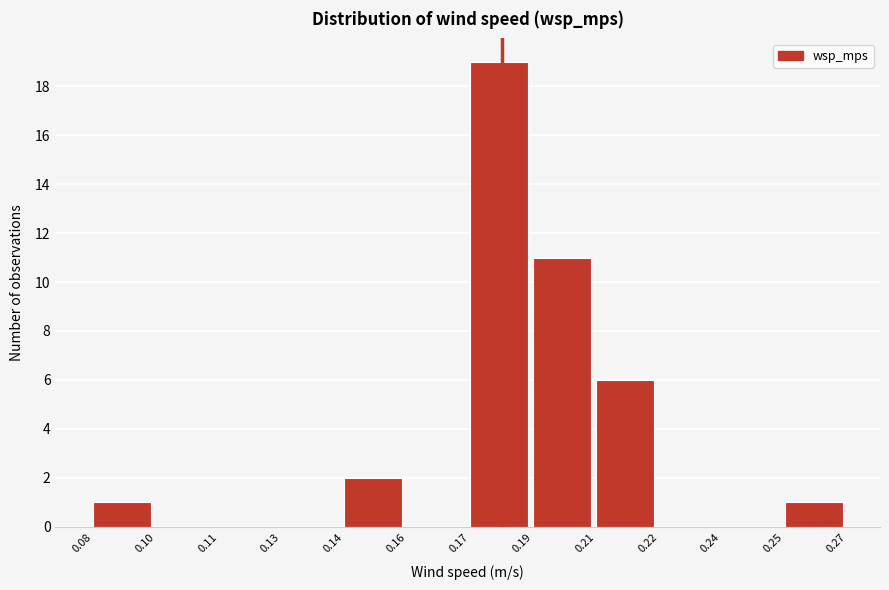

Reading left to right, extract all data points from this chart.

0.08=1	0.10=0	0.11=0	0.13=0	0.14=2	0.16=0	0.17=19	0.19=11	0.21=6	0.22=0	0.24=0	0.25=1